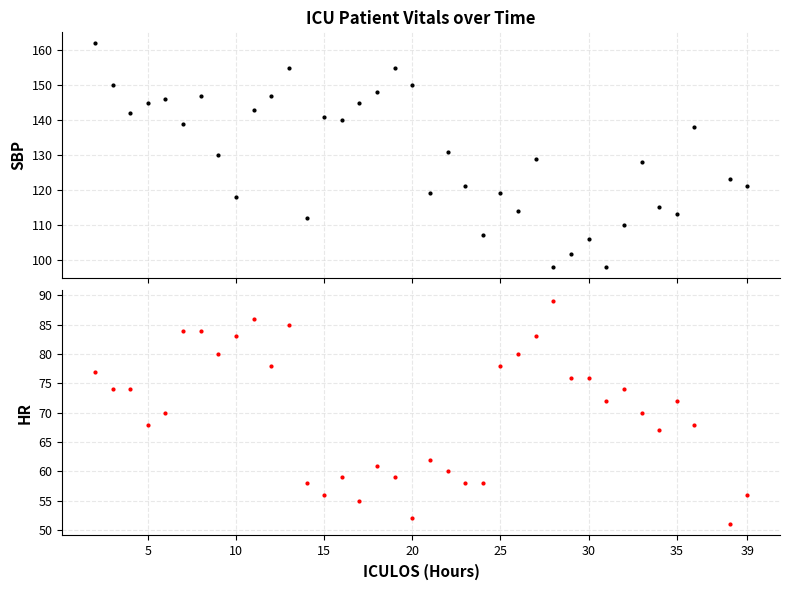

The SBP series shows 196.8 at 39. True or false?

False